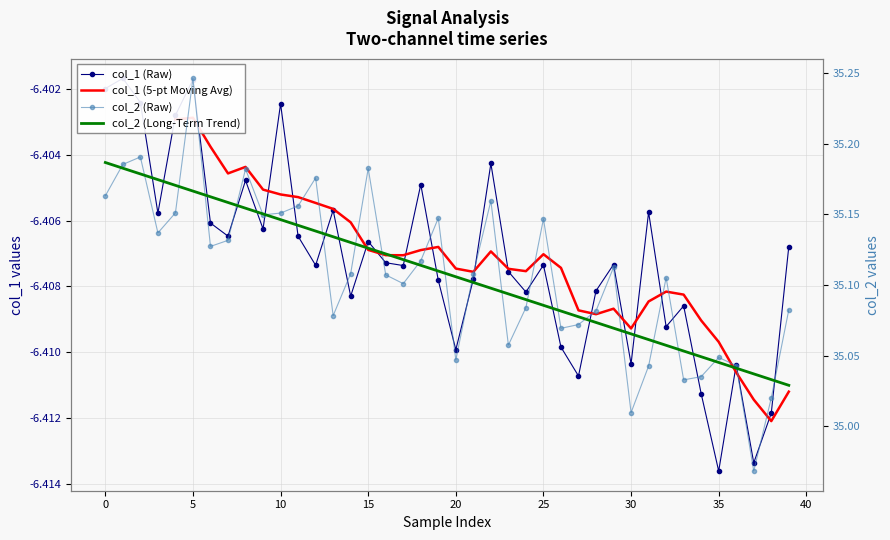

How many series are shown in this chart?

4